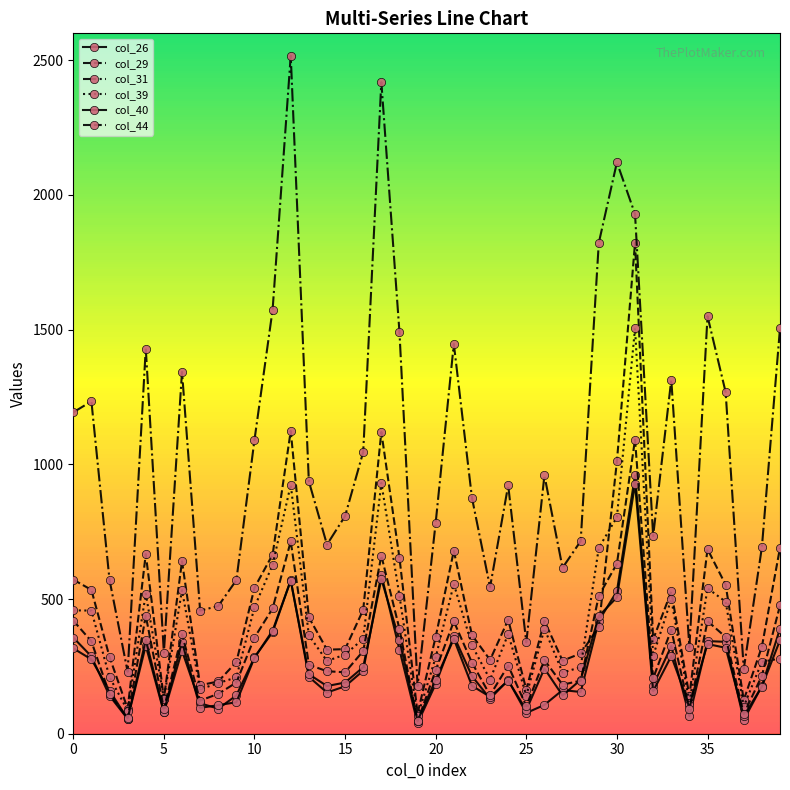

Is this an area chart (filled region under the line)?

No